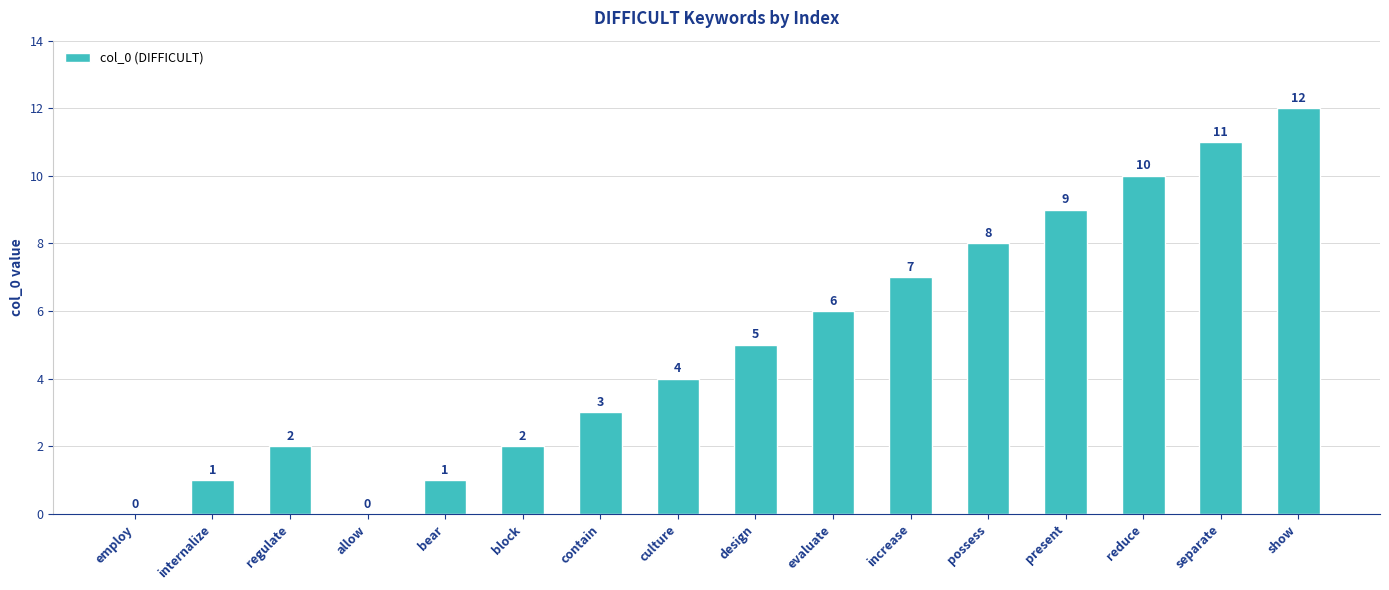

True or false: the data shows 10 at reduce.

True